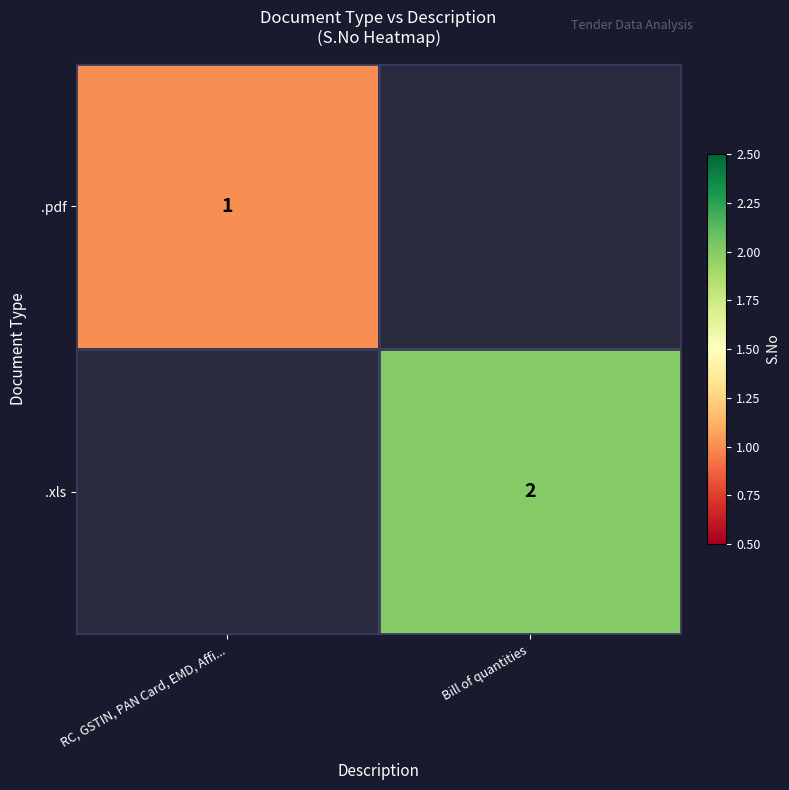

The .xls series shows 2 at Bill of quantities. True or false?

True